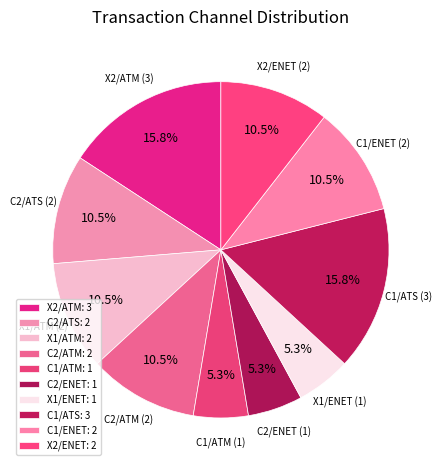

Is it true that X2/ATM is 16% of the pie?

True